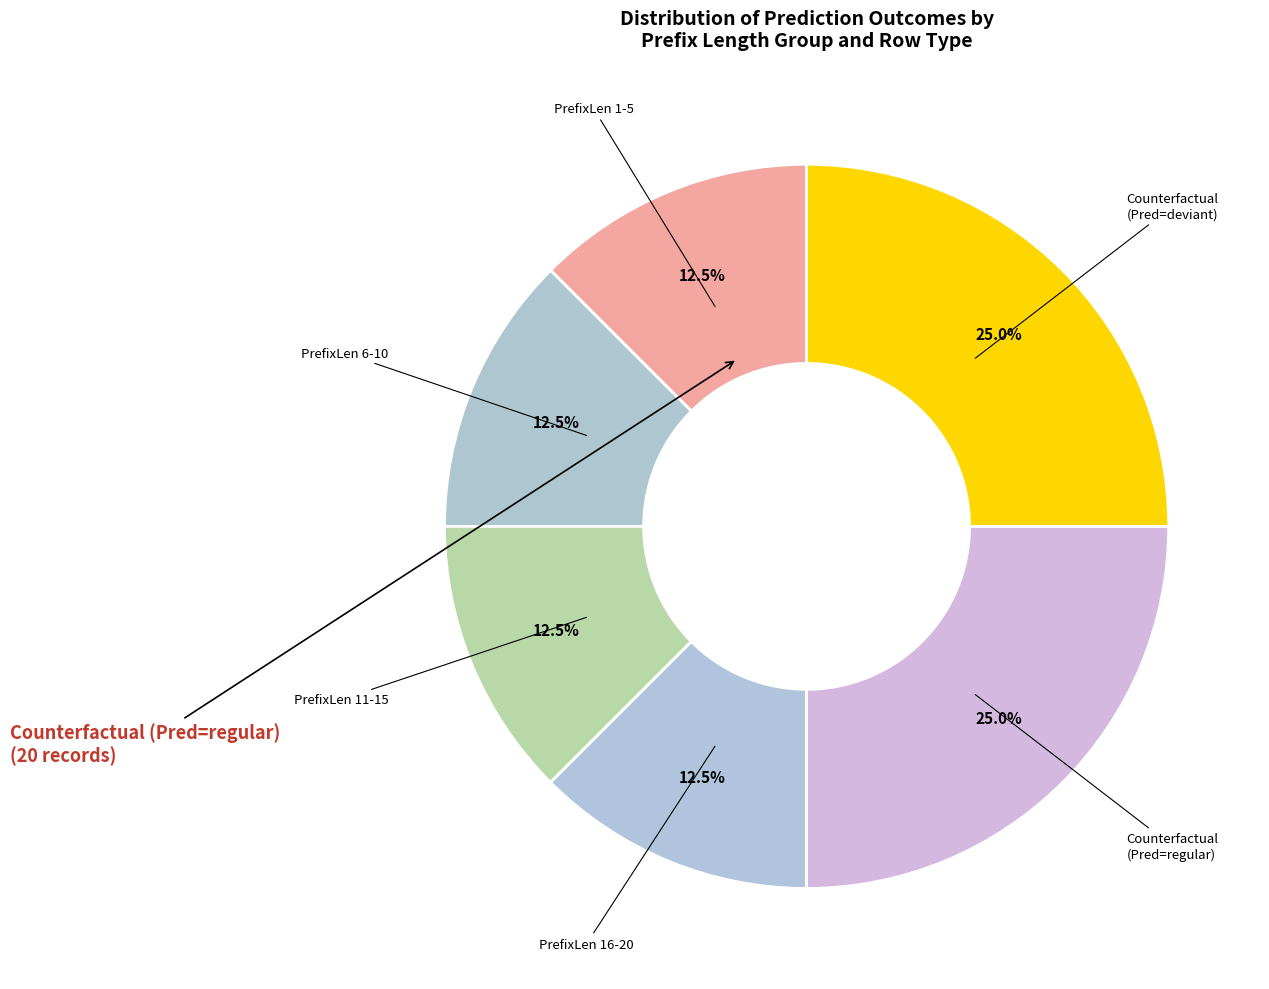

How many slices are in this pie chart?

6